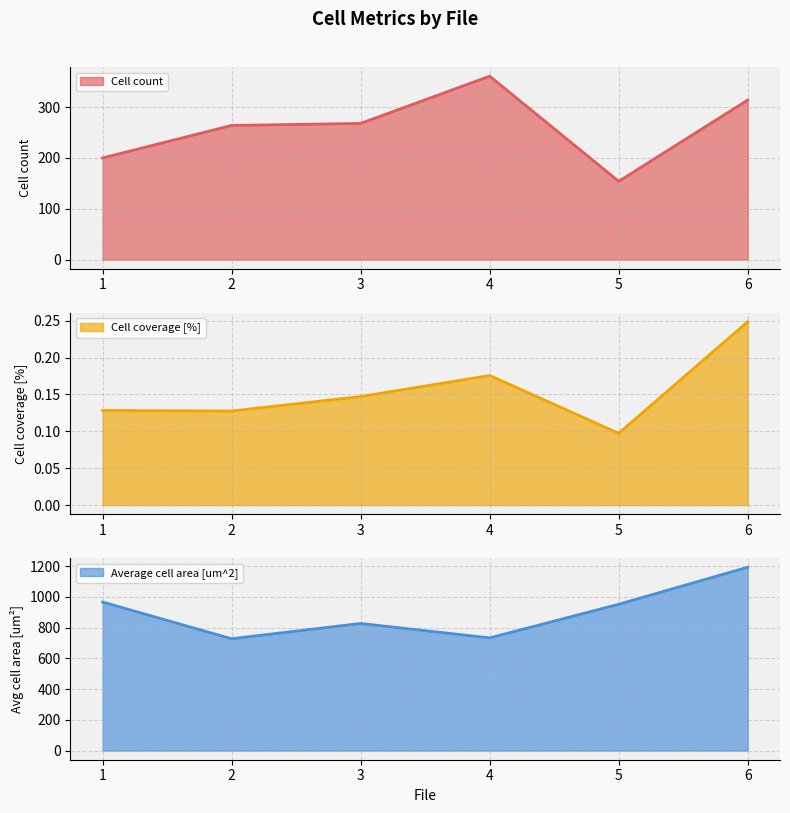

Is it true that Cell count equals 314.0 at 6?

True